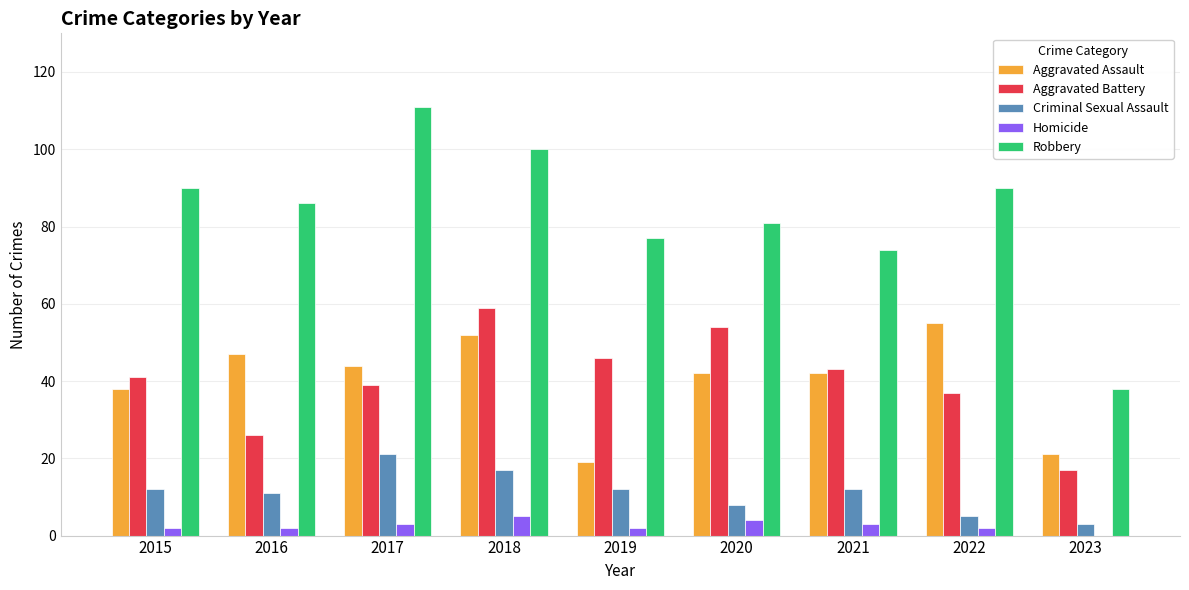

What is the spread (max minus min) of values at 2019?

75